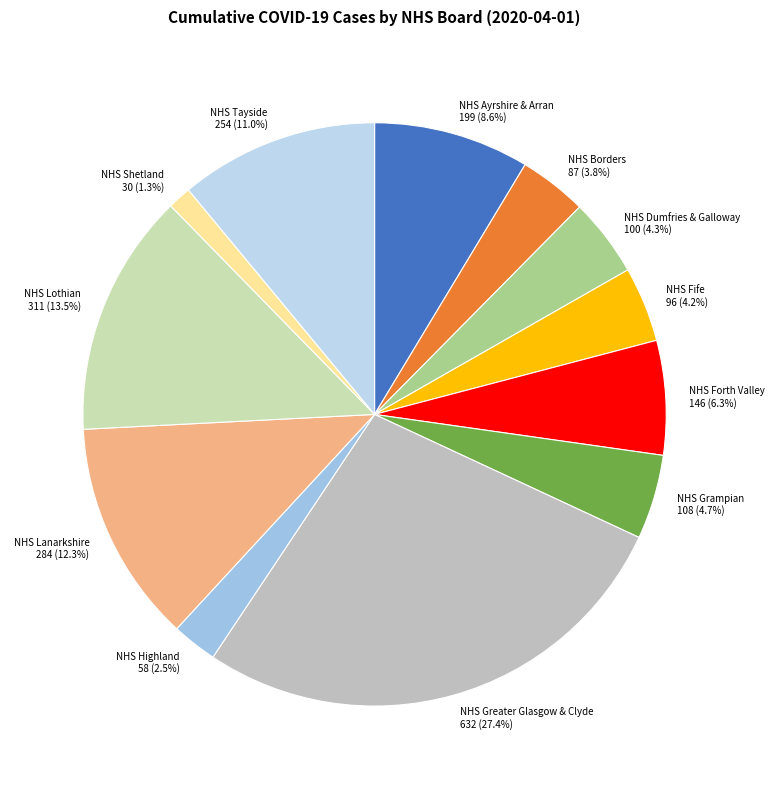

Count the number of slices in the pie.

12